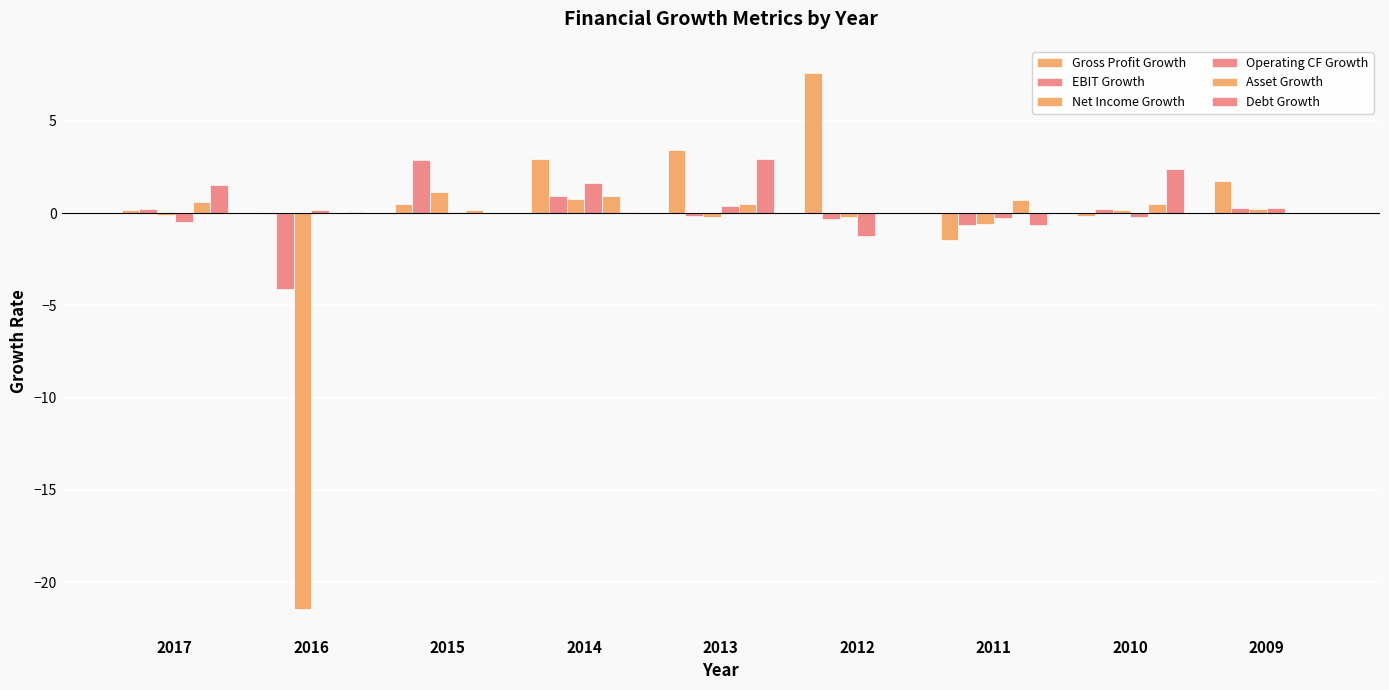

How many groups of bars are there?

9